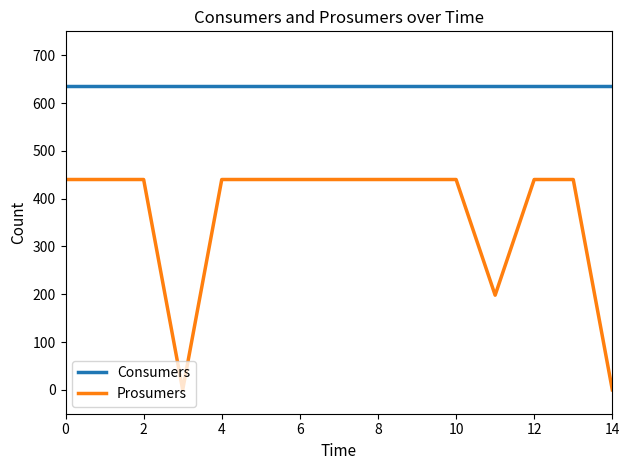

Which series has the widest spread of values?

Prosumers